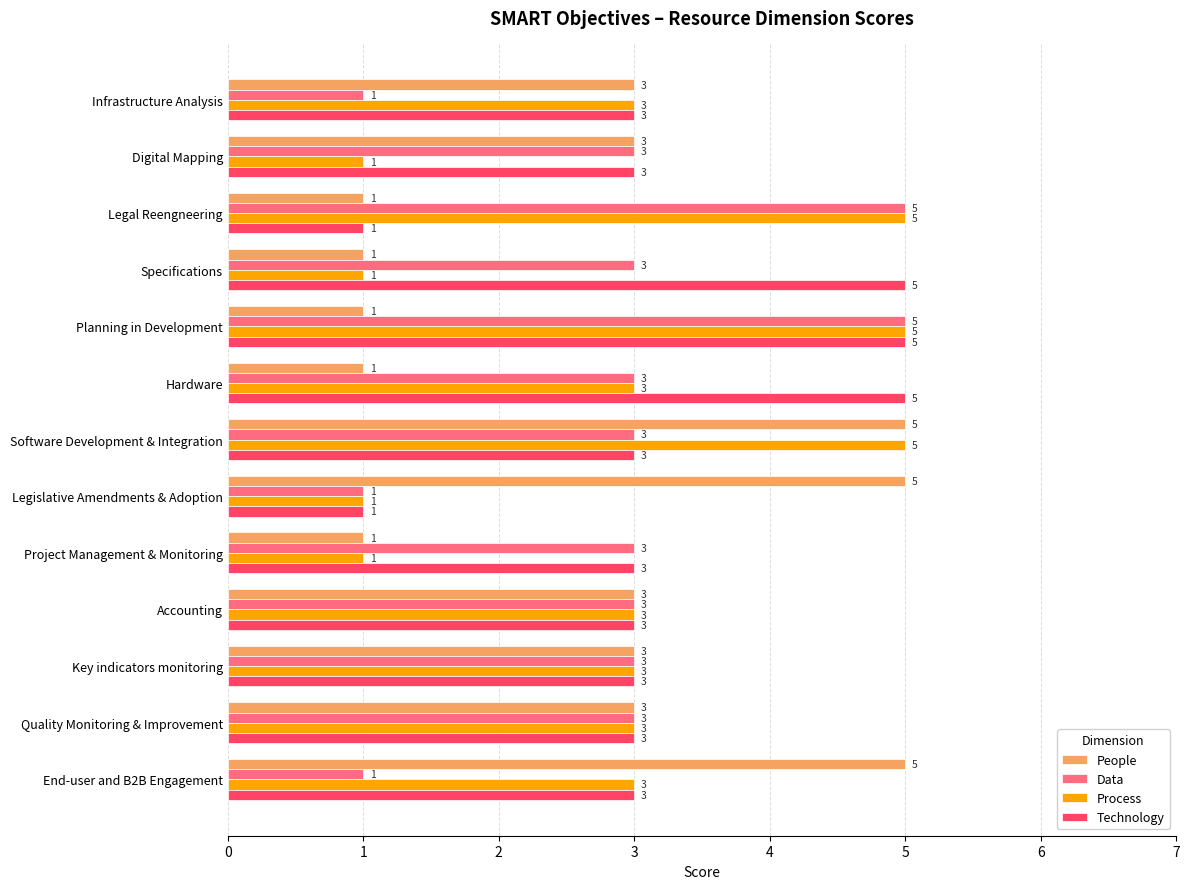

What is the difference between the second highest and minimum values in the Data series?

4